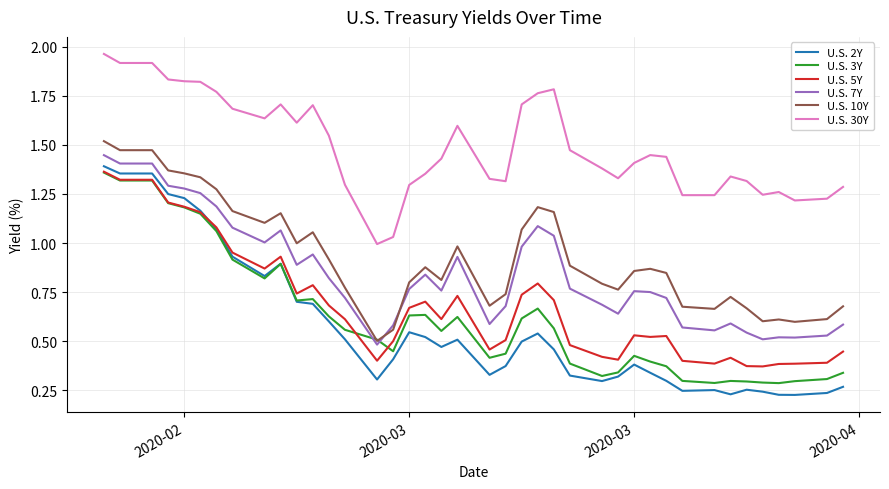

True or false: U.S. 30Y and U.S. 2Y intersect in this chart.

False